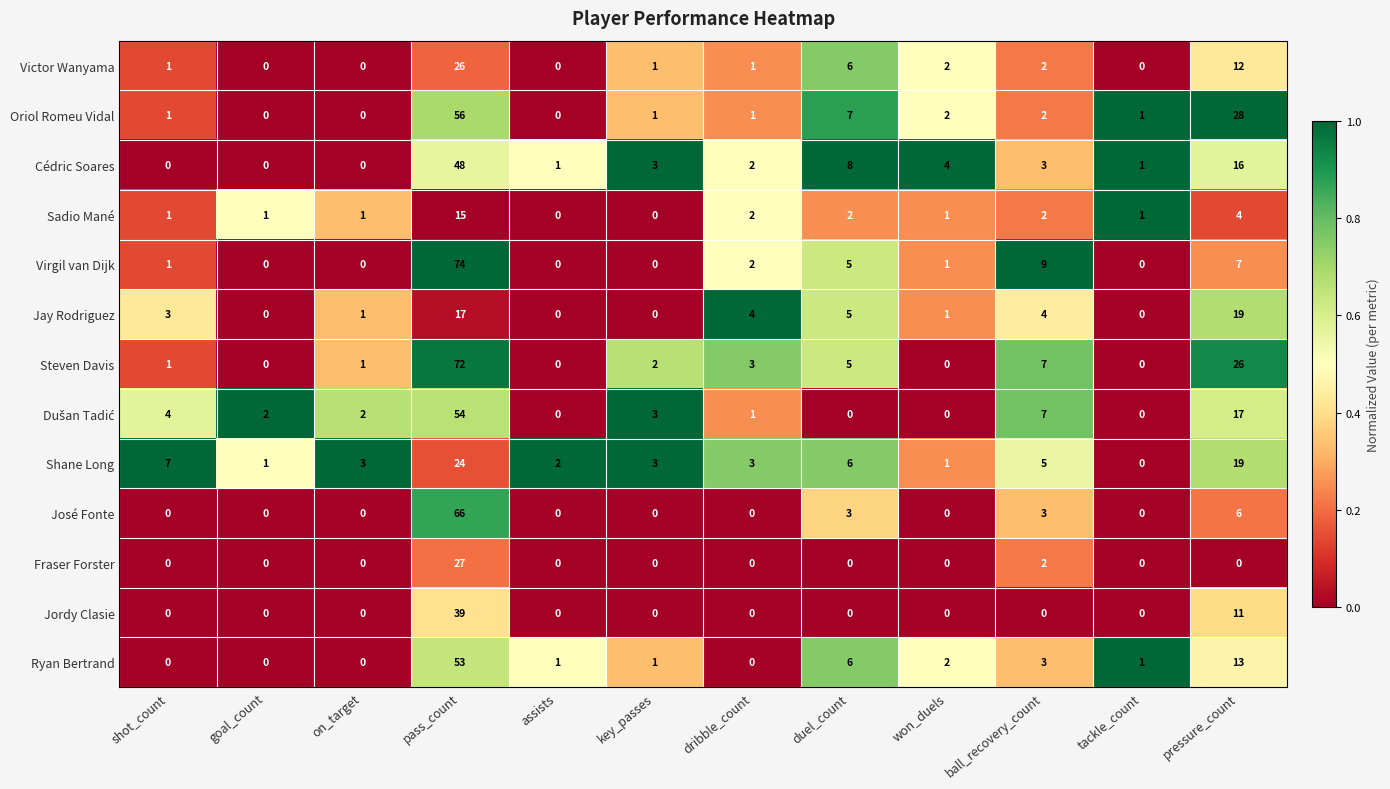

Count the number of data series in this chart.

13